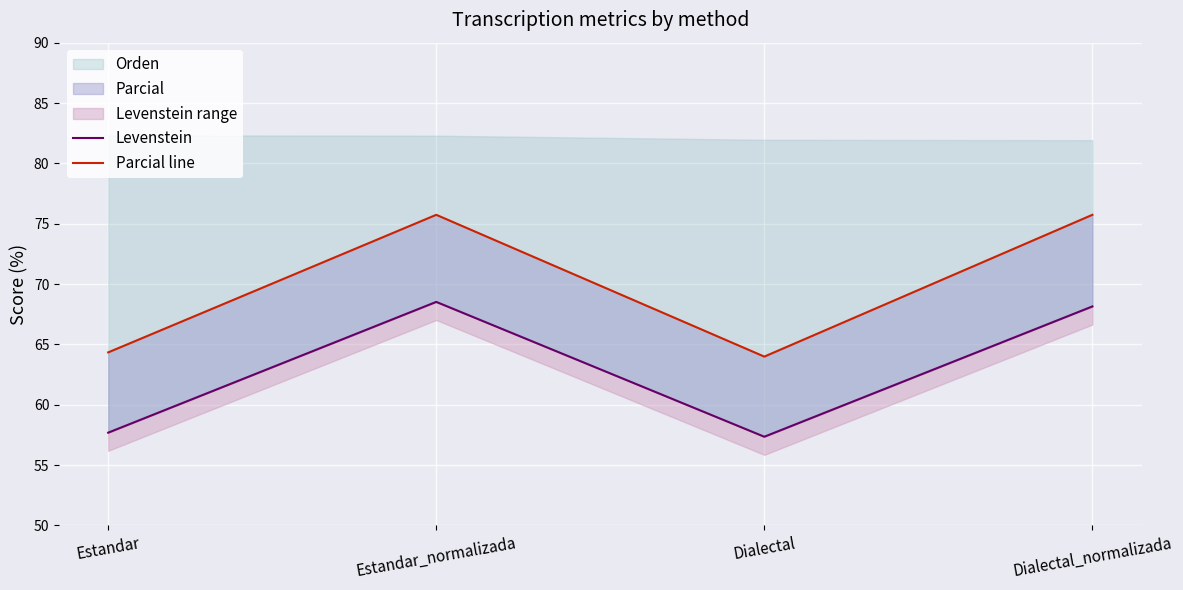

Reading right to left, list all the values displayed in this chart.

Levenstein: 68.1	57.3	68.5	57.7
Parcial line: 75.7	64.0	75.7	64.3